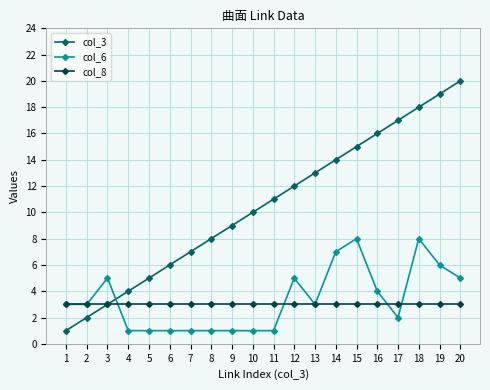

Read the col_8 value at 11.

3